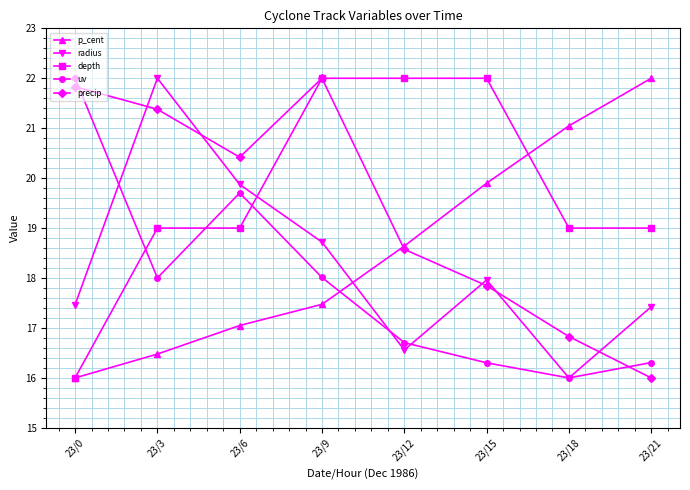

The value of precip at 23/3 is 21.4. True or false?

True